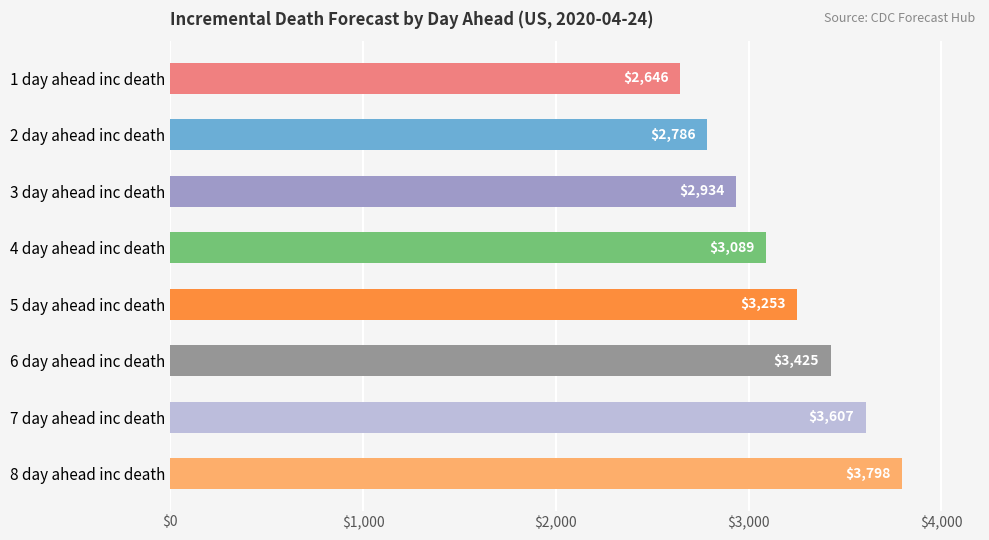

How many distinct data groups are displayed?

1